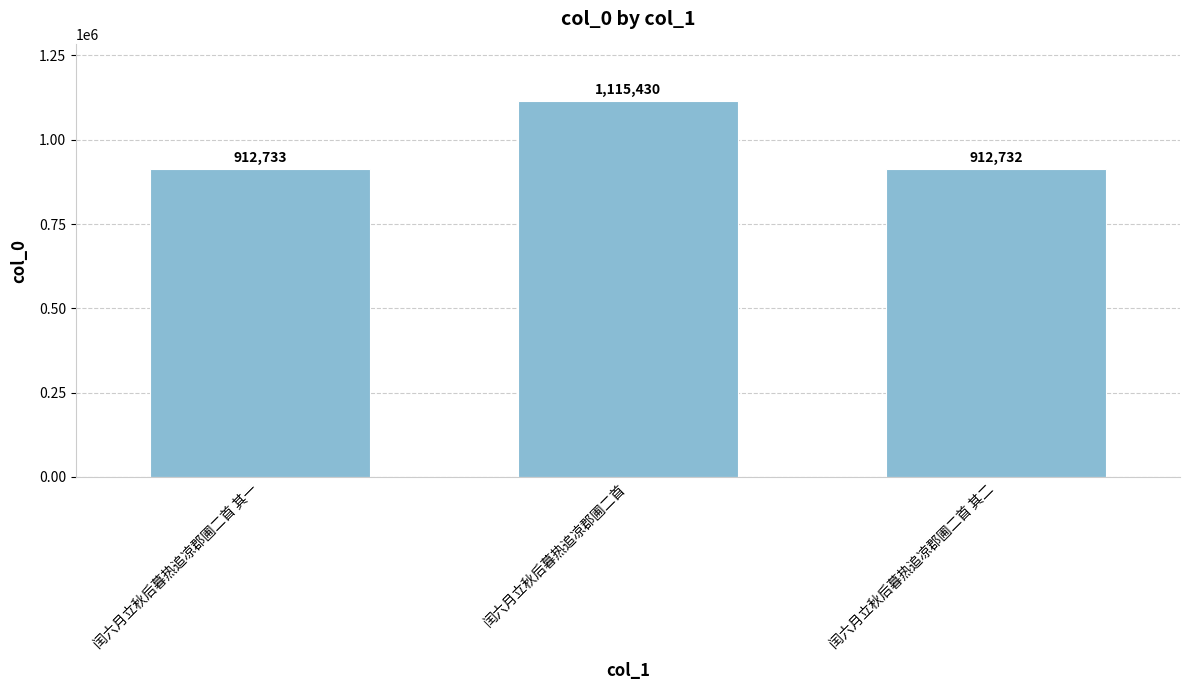

Are the bars grouped side by side (vs. stacked)?

No